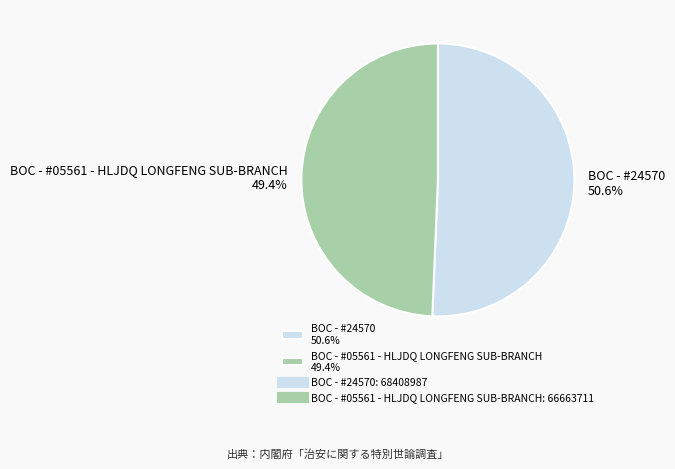

How many slices are in this pie chart?

2